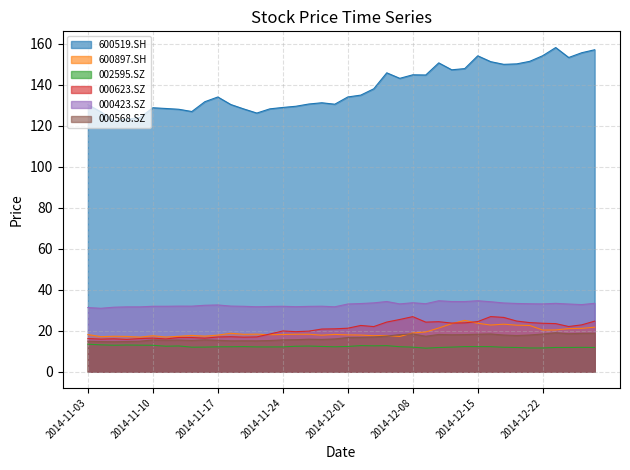

How many lines are shown in the chart?

6